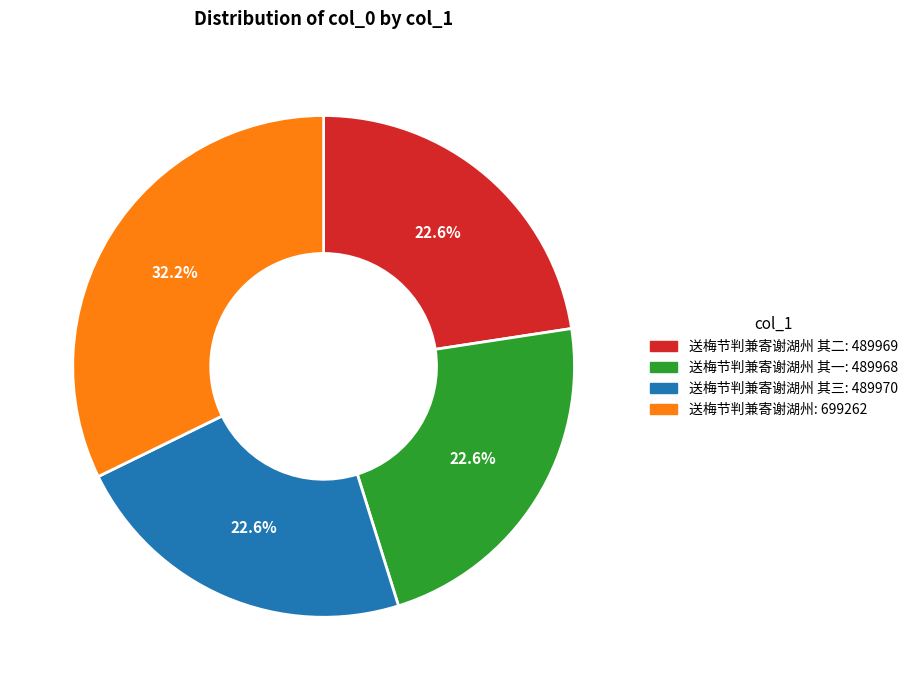

Is there a majority slice in this chart?

No